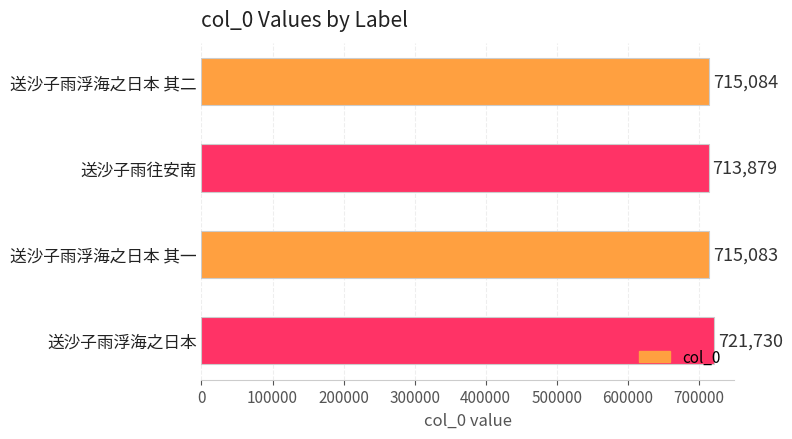

Which label corresponds to the largest value in the chart?

送沙子雨浮海之日本